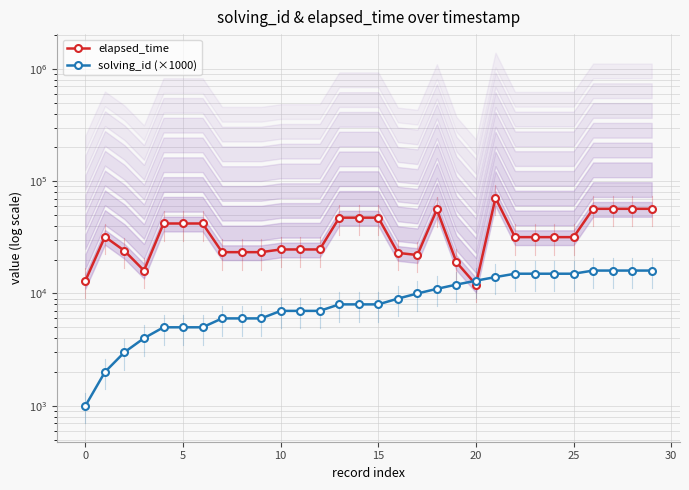

How many intersections are there between solving_id (×1000) and elapsed_time?

2